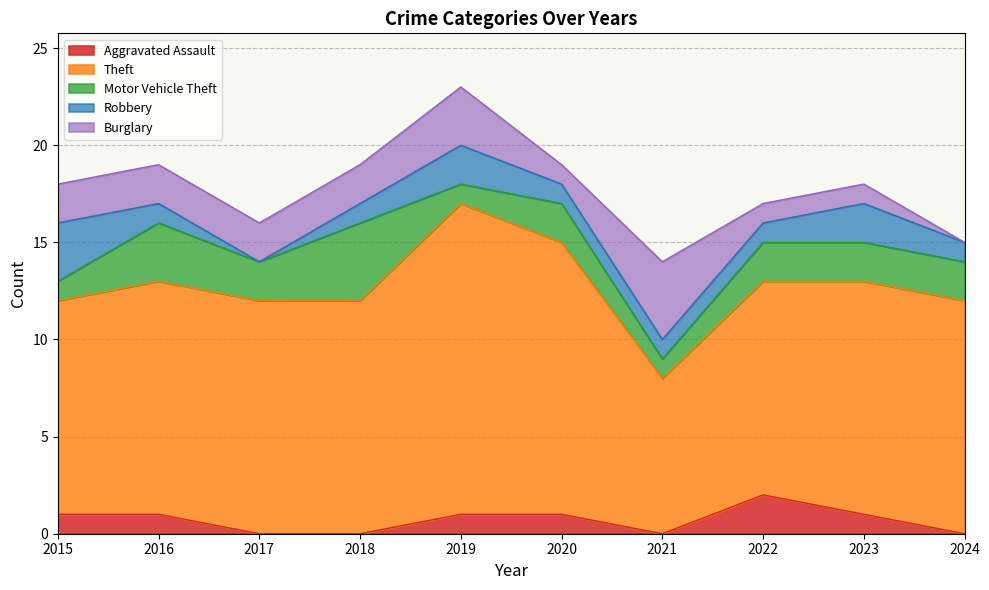

Does the chart display data point markers on the line(s)?

No